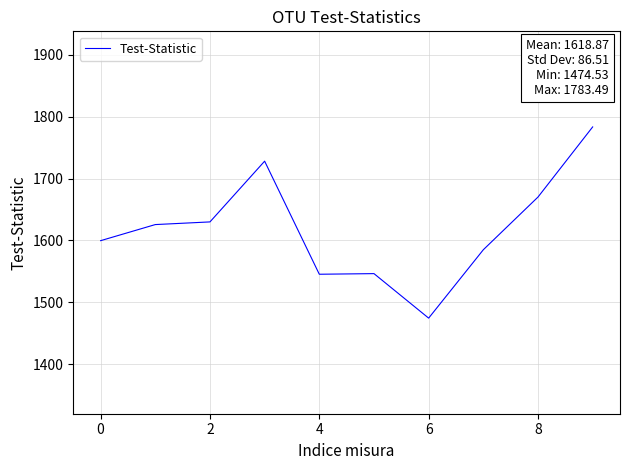

What is the smallest value displayed?

1474.5